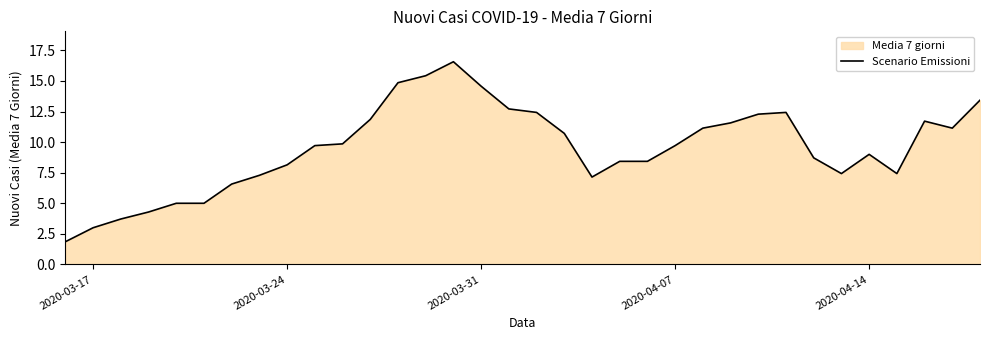

What is the greatest value displayed?

16.6